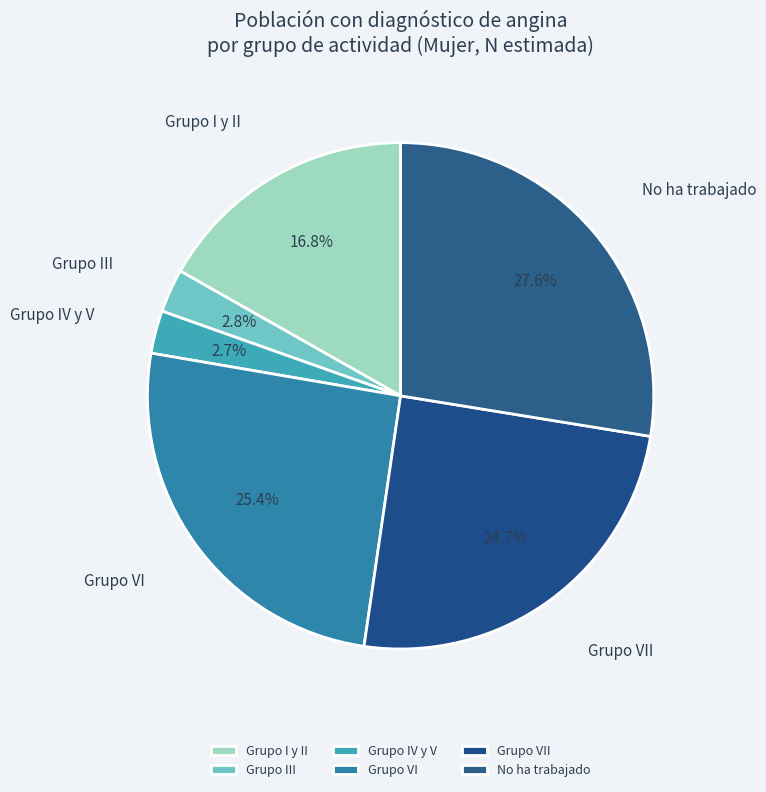

Does any single category account for the majority?

No